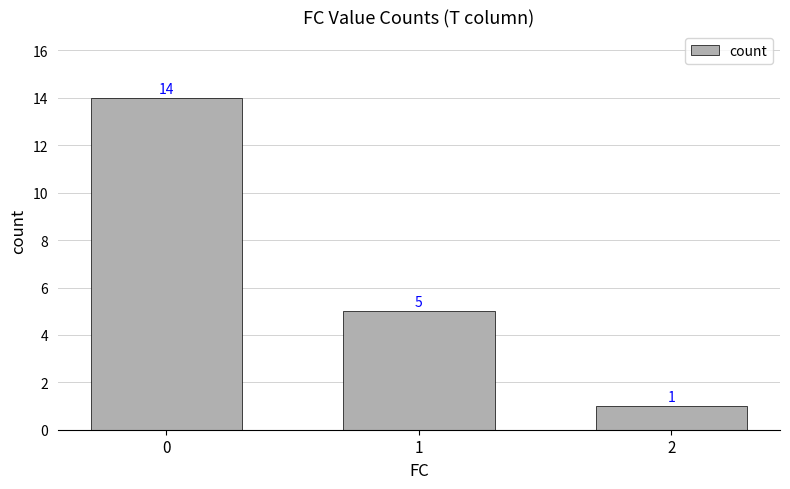

Rank the categories by value from lowest to highest.

2, 1, 0